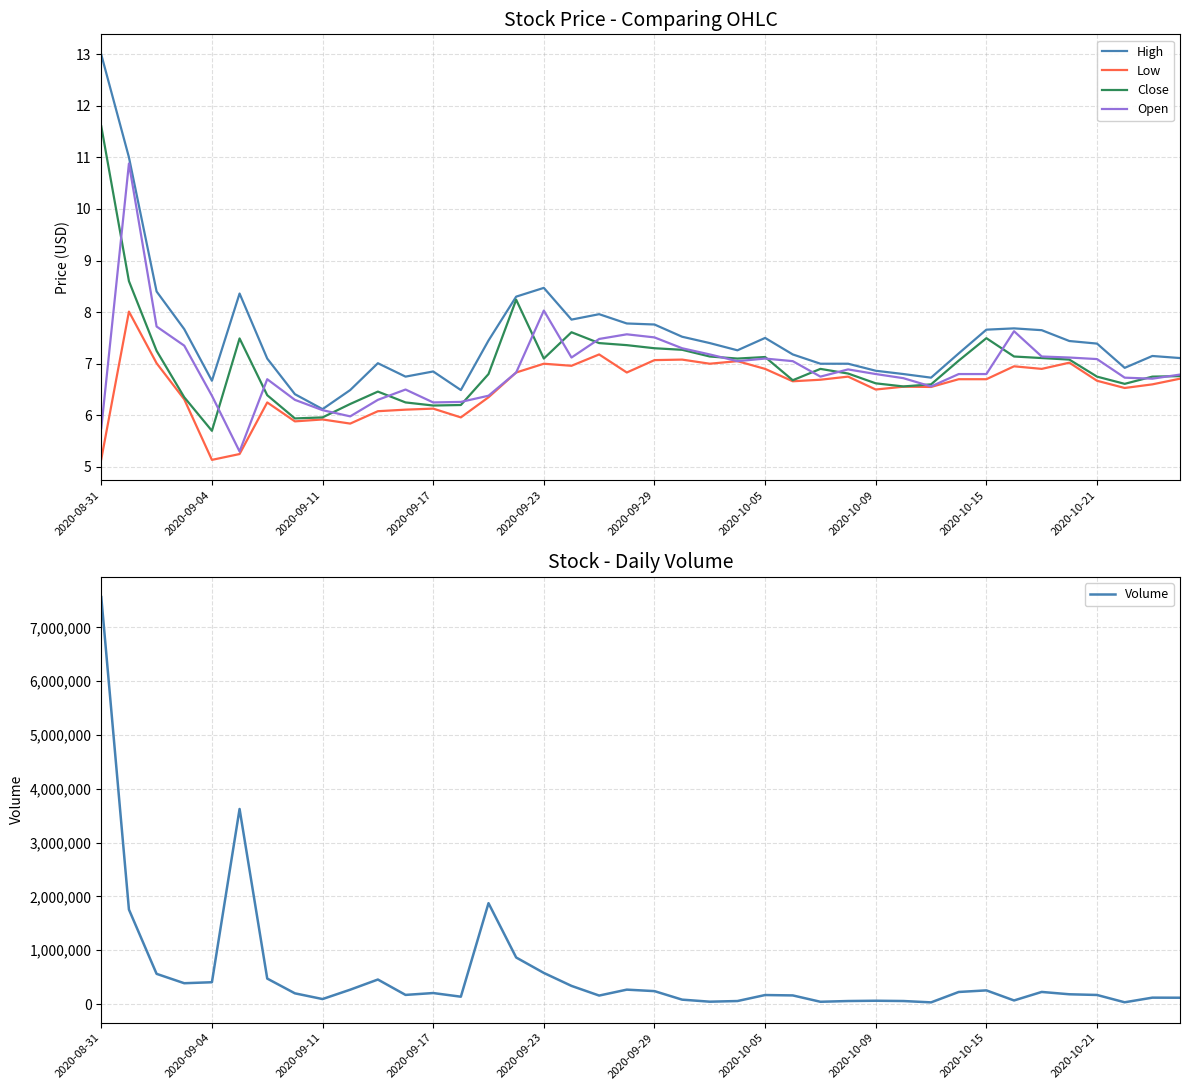

At 15, list the series in order from largest to smallest.

Volume, High, Close, Low, Open